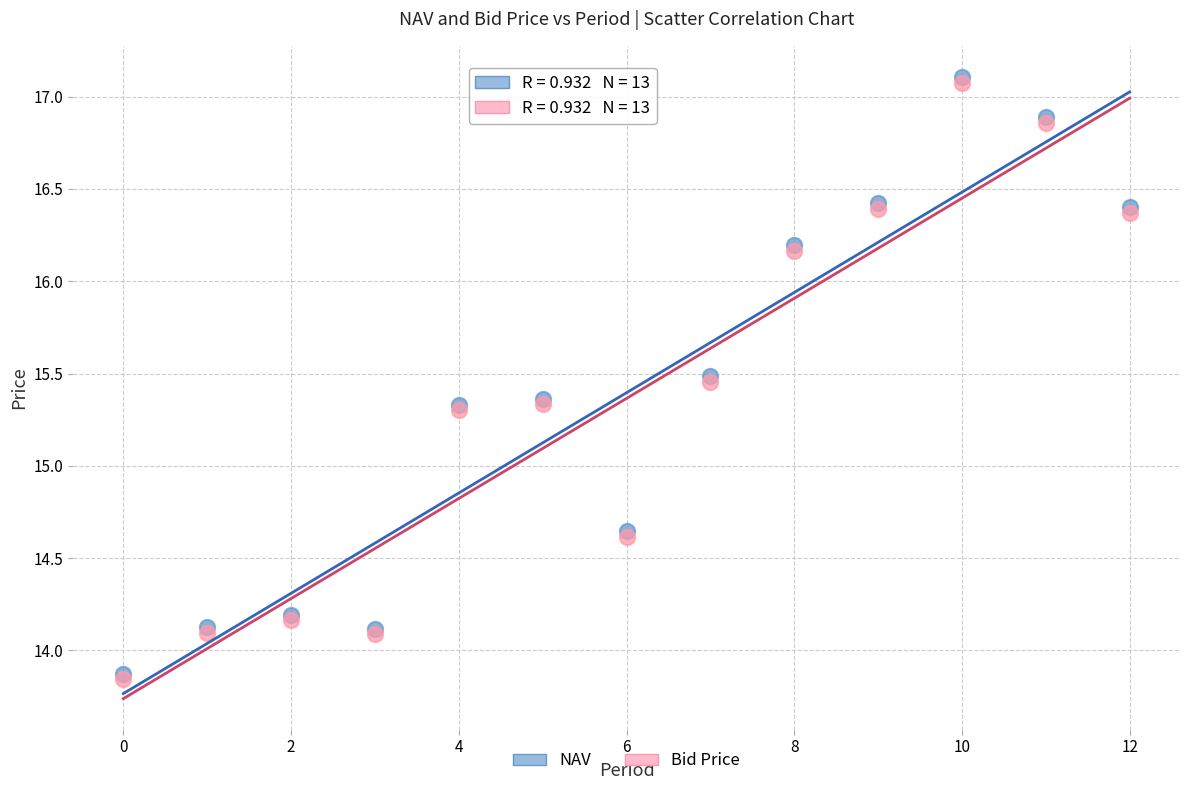

What are all the series names shown in the legend?

NAV, Bid Price